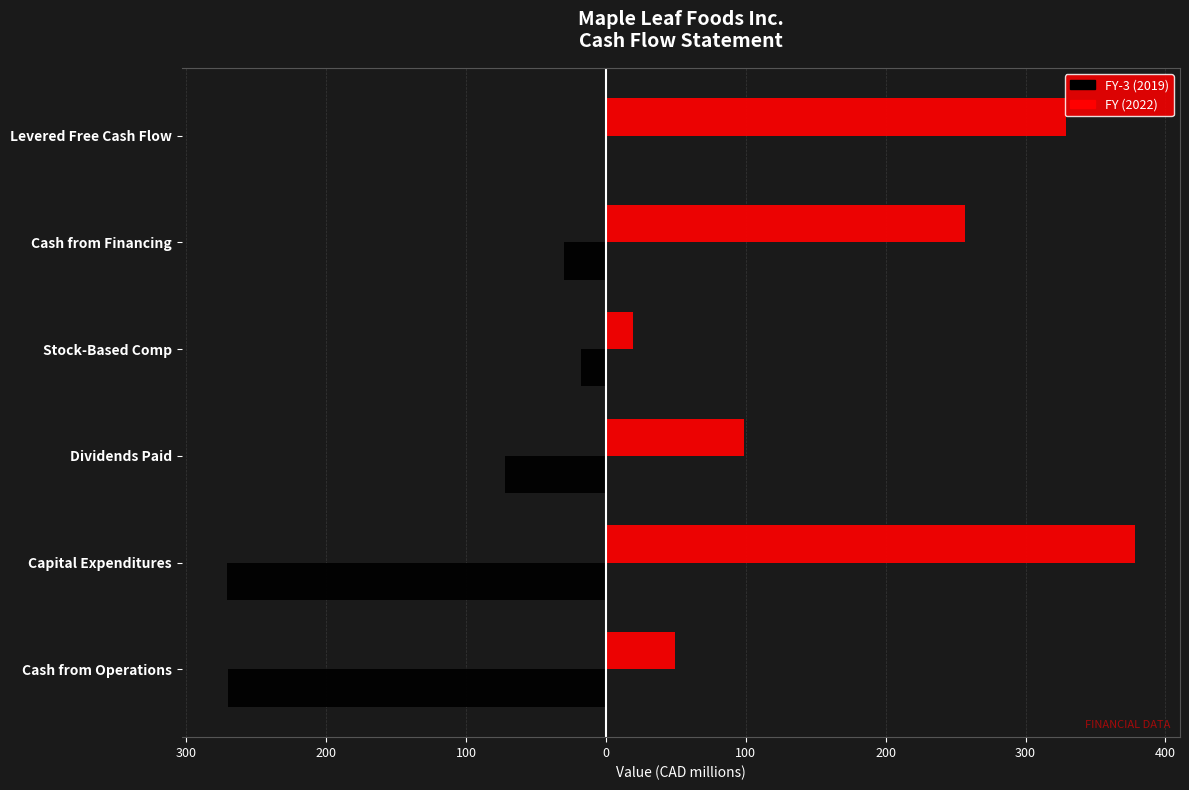

What are all the series names shown in the legend?

FY-3 (2019), FY (2022)